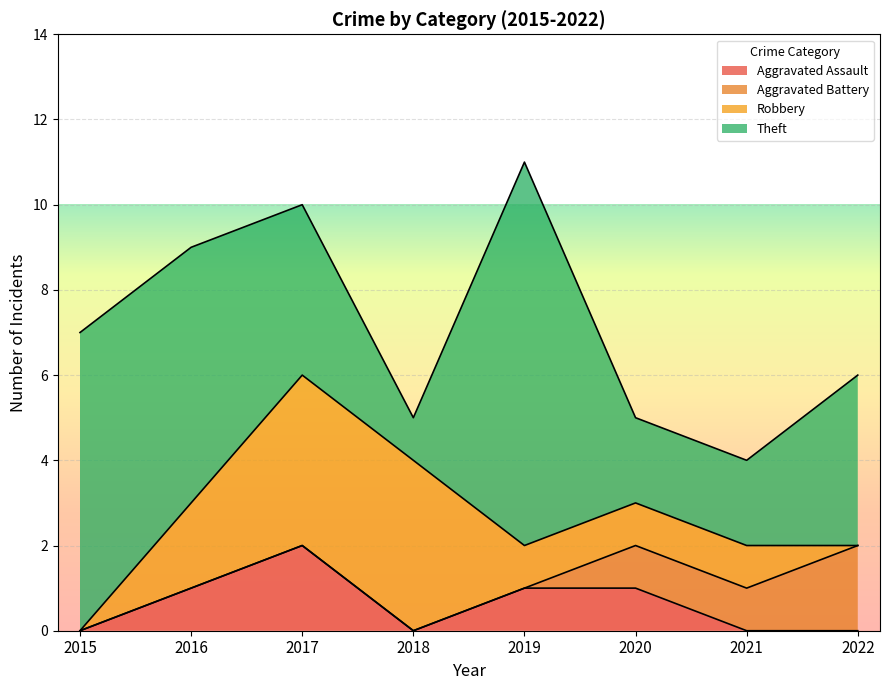

Is it true that Aggravated Assault equals 1 at 2016?

True